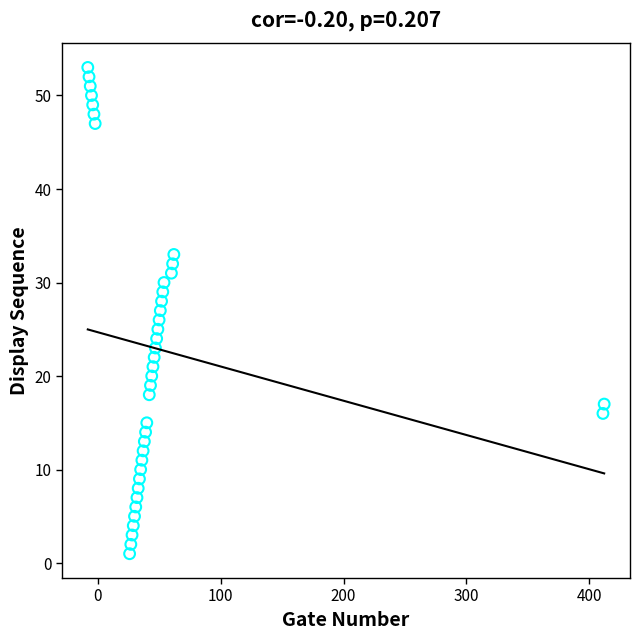

What is the range of X values (max minus min)?

420